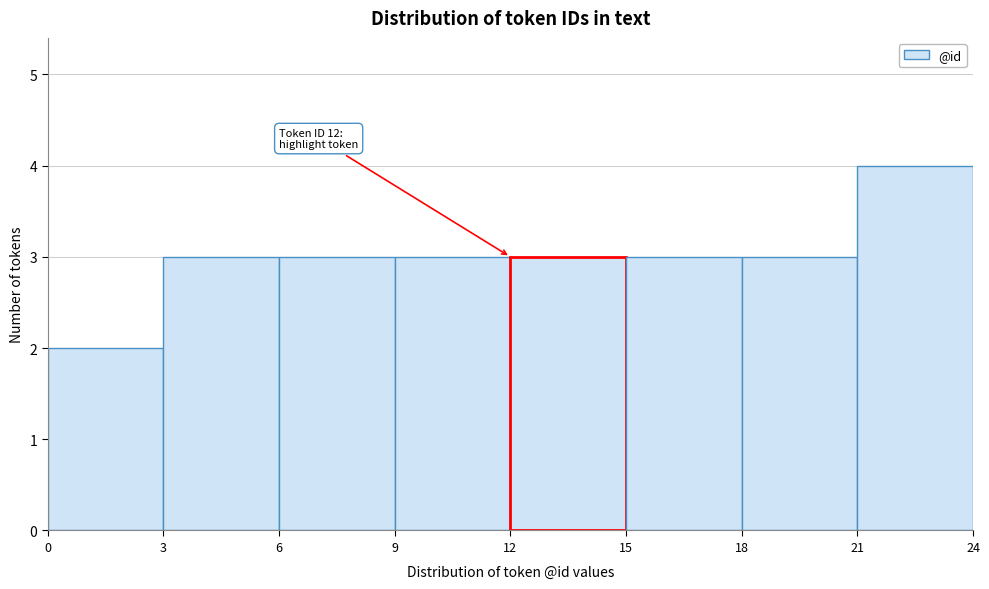

Over which range of the x-axis is the bar tallest?

21 to 24